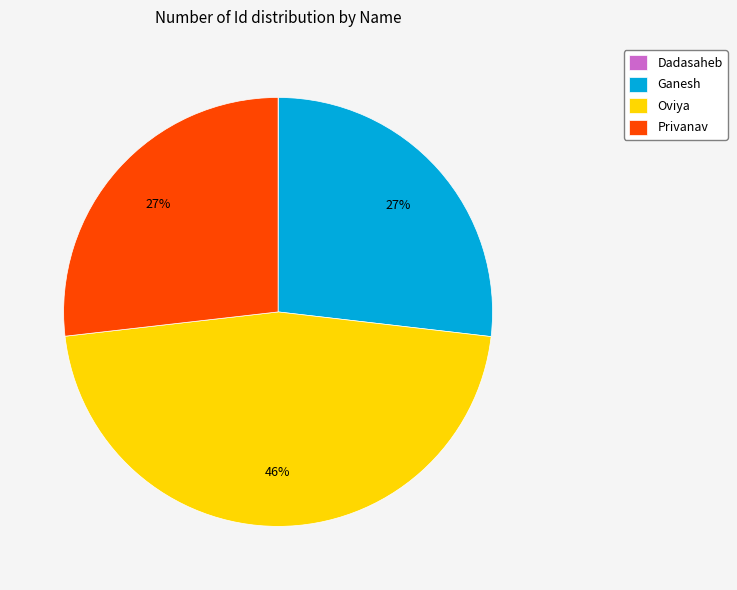

Is it true that Privanav is 27% of the pie?

True